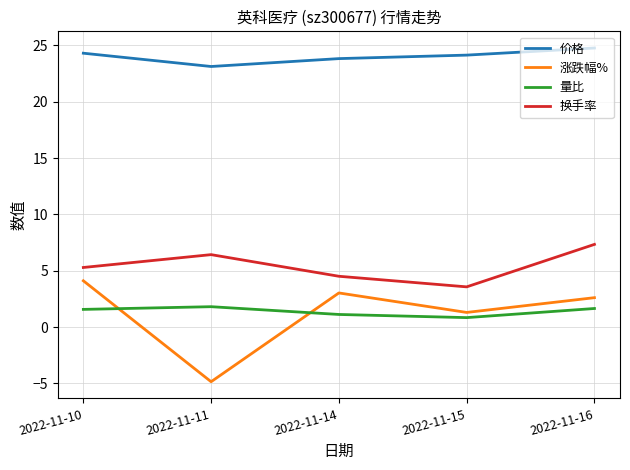

The value of 价格 at 2022-11-10 is 42.2. True or false?

False